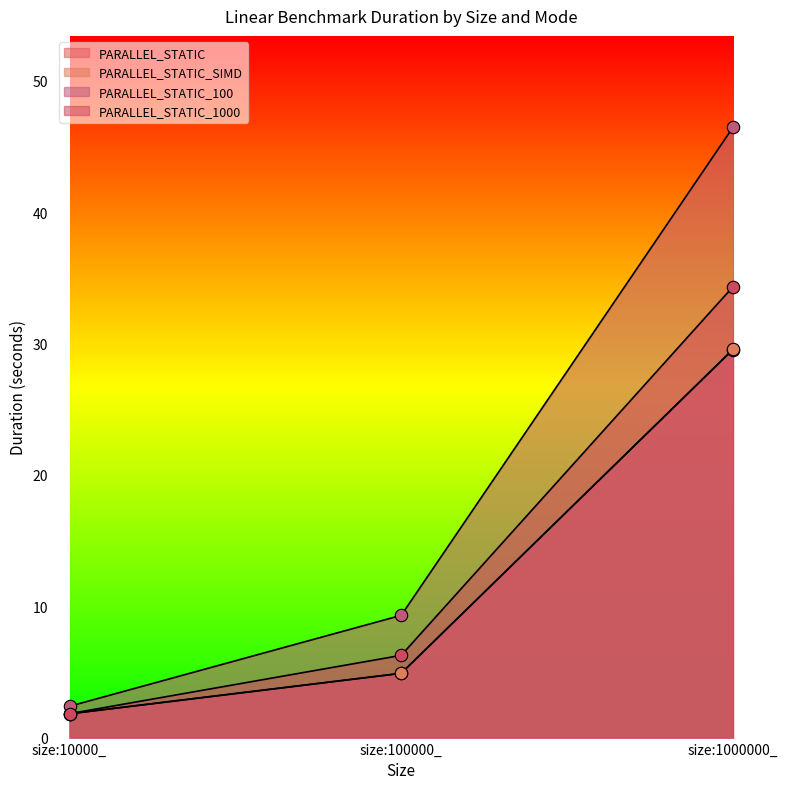

What are all the series names shown in the legend?

PARALLEL_STATIC, PARALLEL_STATIC_SIMD, PARALLEL_STATIC_100, PARALLEL_STATIC_1000